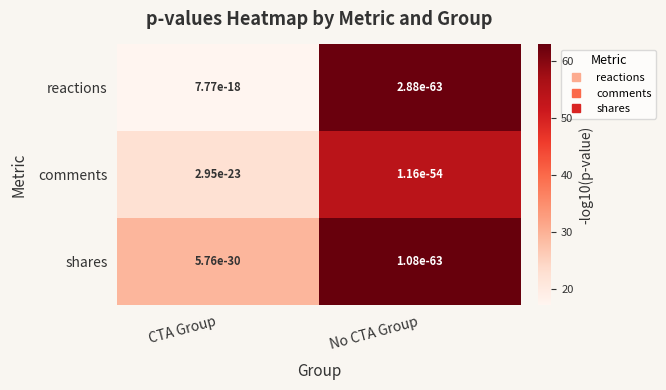

Is it true that reactions equals 34.7 at No CTA Group?

False